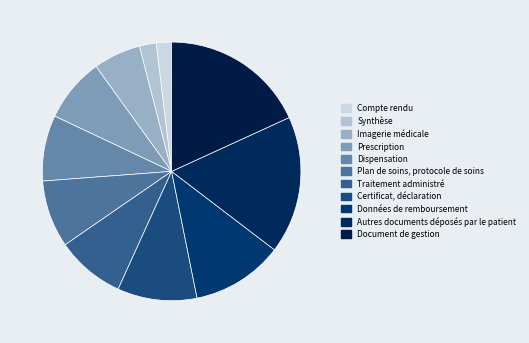

Approximately how many times larger is the value at Certificat, déclaration compared to Synthèse?

4.7